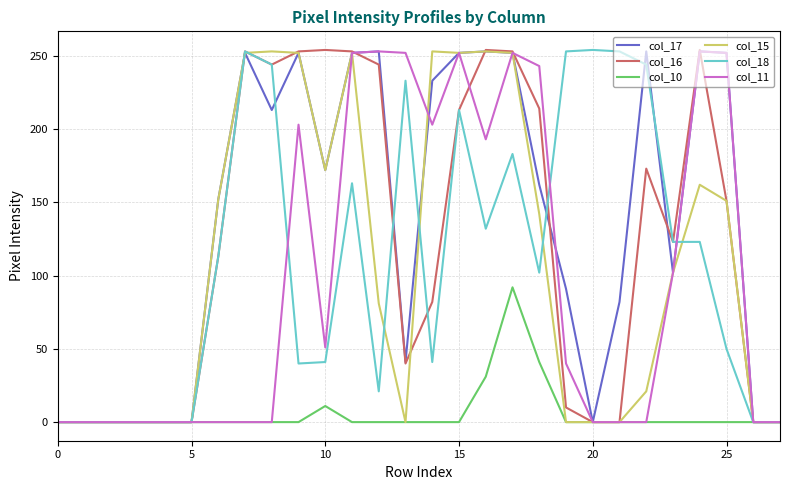

What are all the series names shown in the legend?

col_17, col_16, col_10, col_15, col_18, col_11